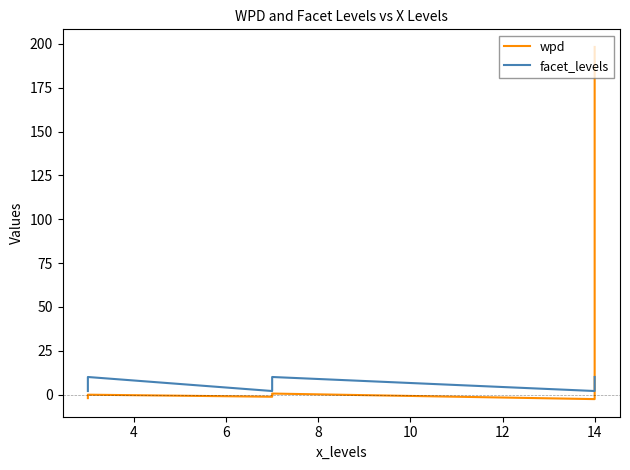

What is the difference between the wpd values at 12 and 8?

1.8